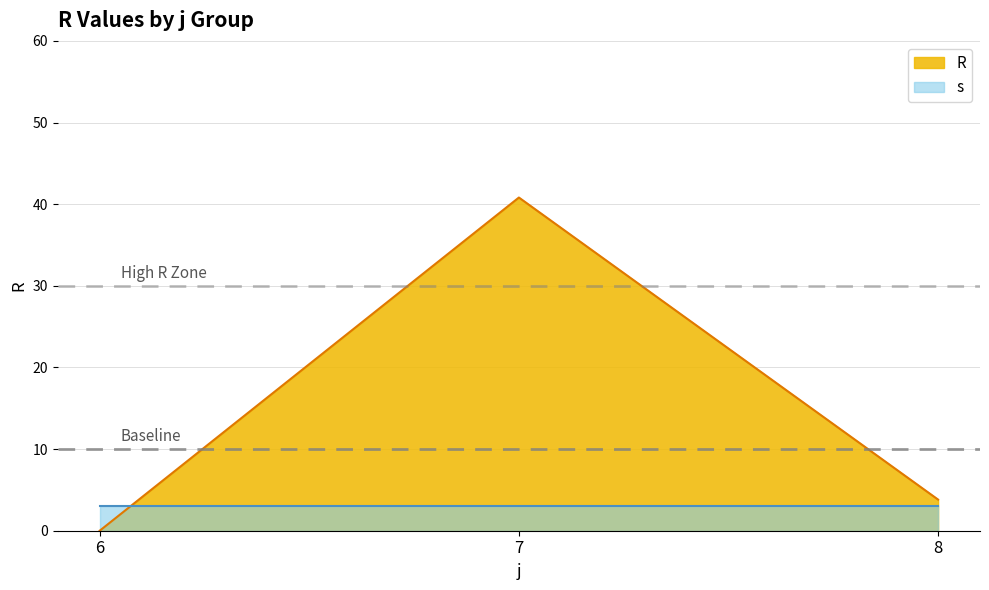

Which series has the largest total across all categories?

R